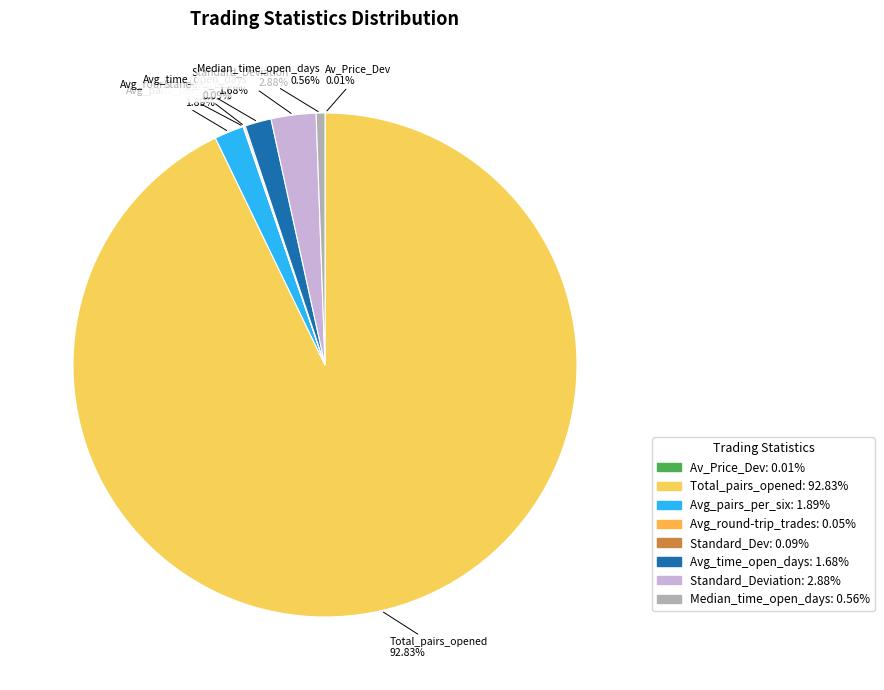

Rank the categories by value from lowest to highest.

Av_Price_Dev_trigger_openpa, Average_number_of_round-trip_trades, Standard_Dev, Median_time_pairs_are_open_in_days, Average_time_pairs_are_open_in_days, Average_number_of_pairs_opened_per_six, Standard_Deviation, Total_number_of_pairs_opened